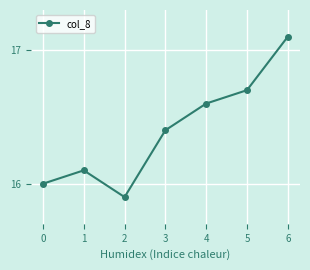

Count the number of data series in this chart.

1